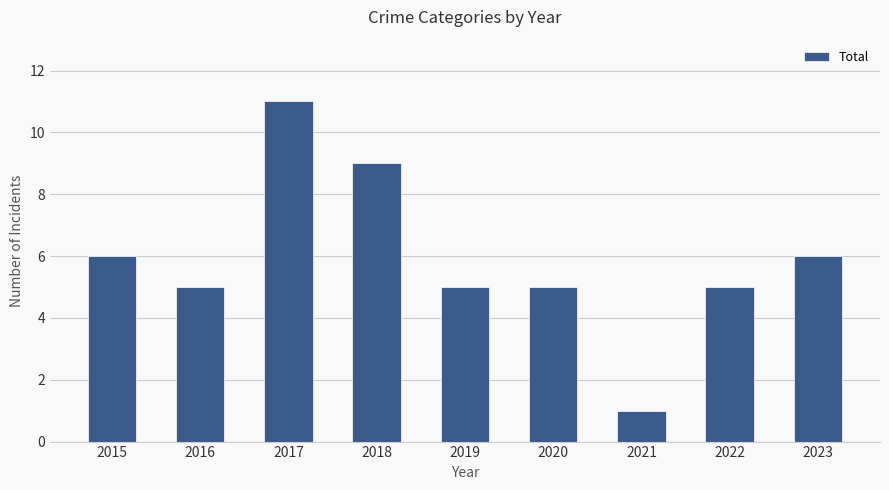

Count the number of categories in the chart.

9